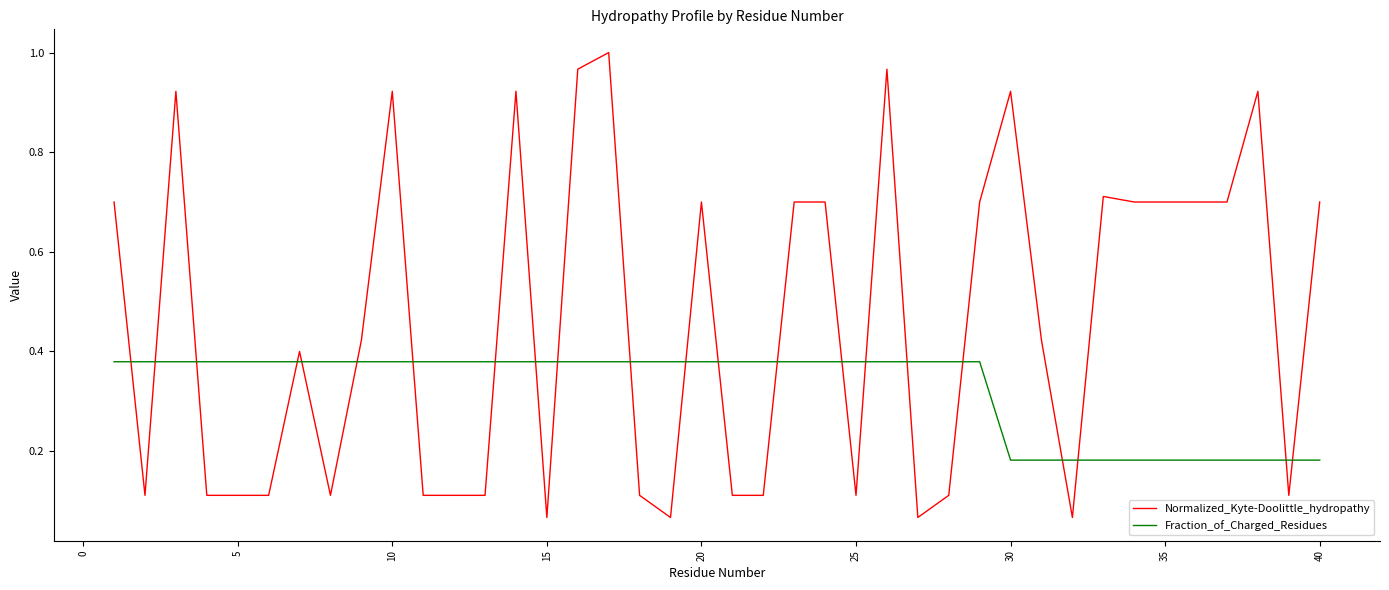

Which series has the largest total across all categories?

Normalized_Kyte-Doolittle_hydropathy